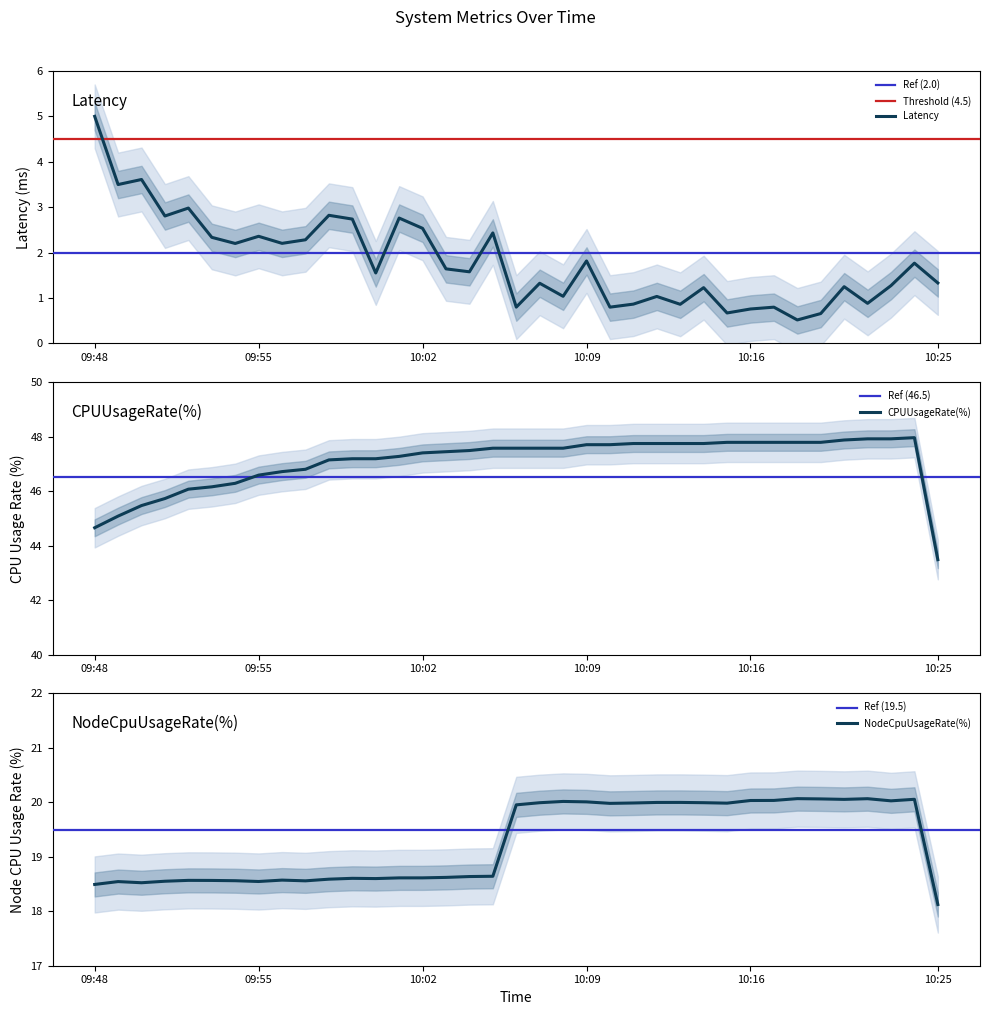

Reading left to right, list all the values displayed in this chart.

Latency: 5.0	3.5	3.6	2.8	3.0	2.3	2.2	2.4	2.2	2.3	2.8	2.7	1.6	2.8	2.5	1.6	1.6	2.4	0.8	1.3	1.0	1.8	0.8	0.9	1.0	0.9	1.2	0.7	0.8	0.8	0.5	0.7	1.2	0.9	1.3	1.8	1.3
CPUUsageRate(%): 44.7	45.1	45.5	45.7	46.1	46.2	46.3	46.6	46.7	46.8	47.1	47.2	47.2	47.3	47.4	47.4	47.5	47.6	47.6	47.6	47.6	47.7	47.7	47.7	47.7	47.7	47.7	47.8	47.8	47.8	47.8	47.8	47.9	47.9	47.9	48.0	43.5
NodeCpuUsageRate(%): 18.5	18.5	18.5	18.6	18.6	18.6	18.6	18.5	18.6	18.6	18.6	18.6	18.6	18.6	18.6	18.6	18.6	18.6	20.0	20.0	20.0	20.0	20.0	20.0	20.0	20.0	20.0	20.0	20.0	20.0	20.1	20.1	20.1	20.1	20.0	20.1	18.1